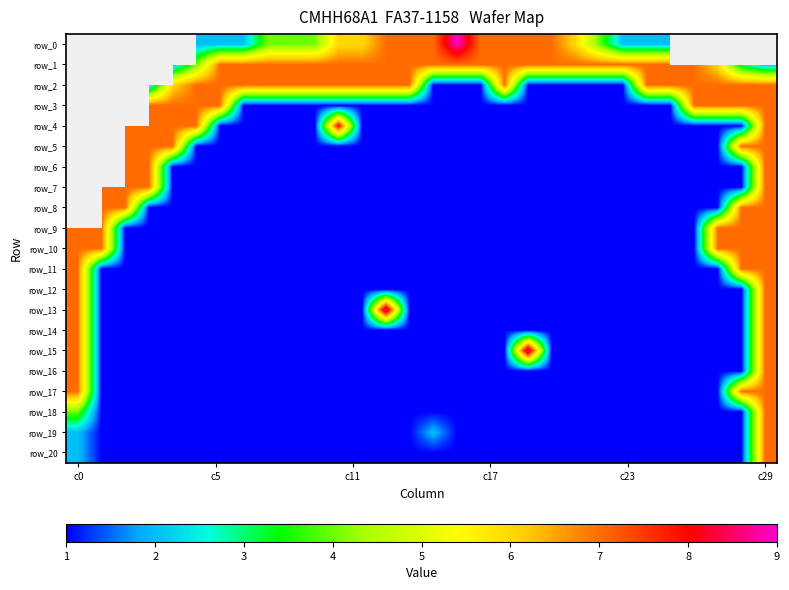

What is the average value of the row_11 series?

1.6